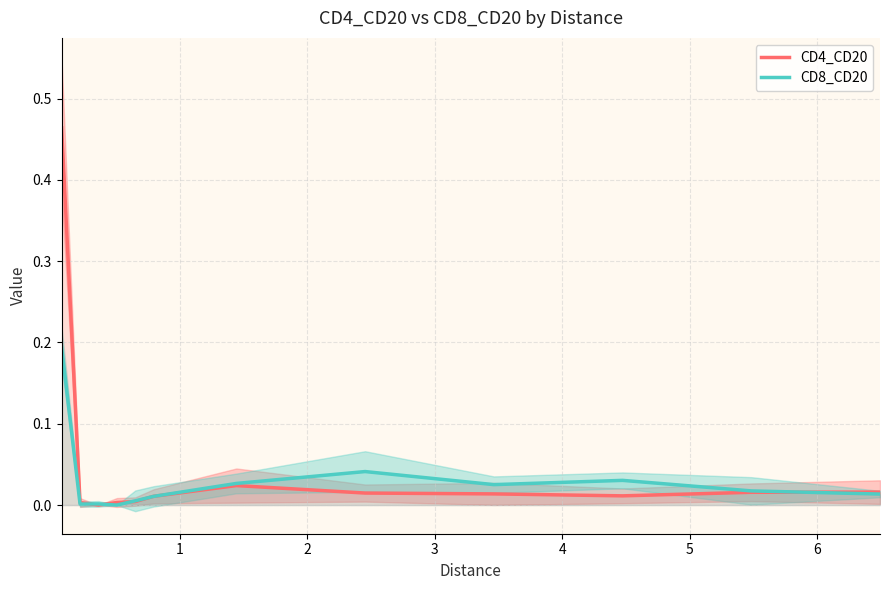

Reading left to right, list all the values displayed in this chart.

CD4_CD20: 0.5	0.0	0.0	0.0	0.0	0.0	0.0	0.0	0.0	0.0	0.0	0.0
CD8_CD20: 0.2	0.0	0.0	0.0	0.0	0.0	0.0	0.0	0.0	0.0	0.0	0.0